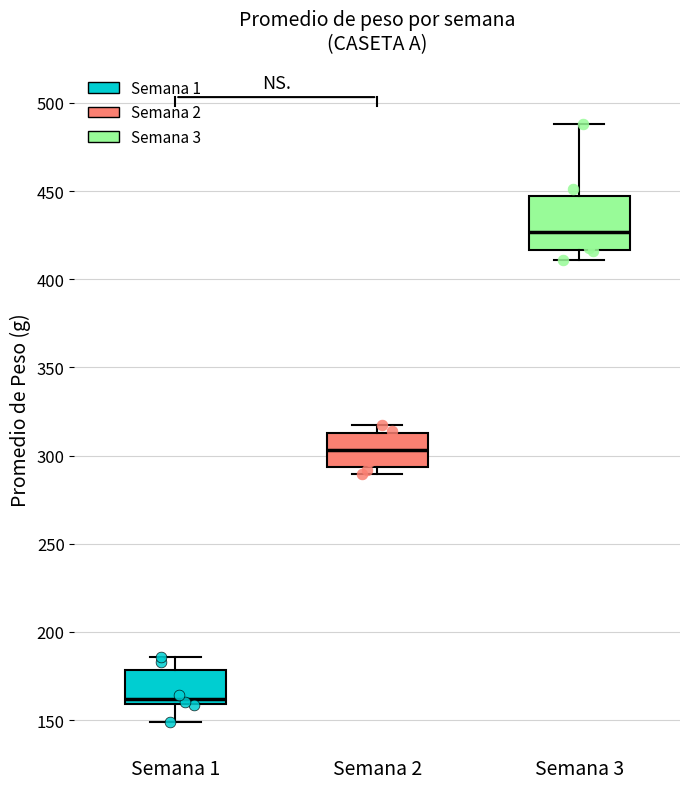

Which box's median line is the highest?

Semana 3